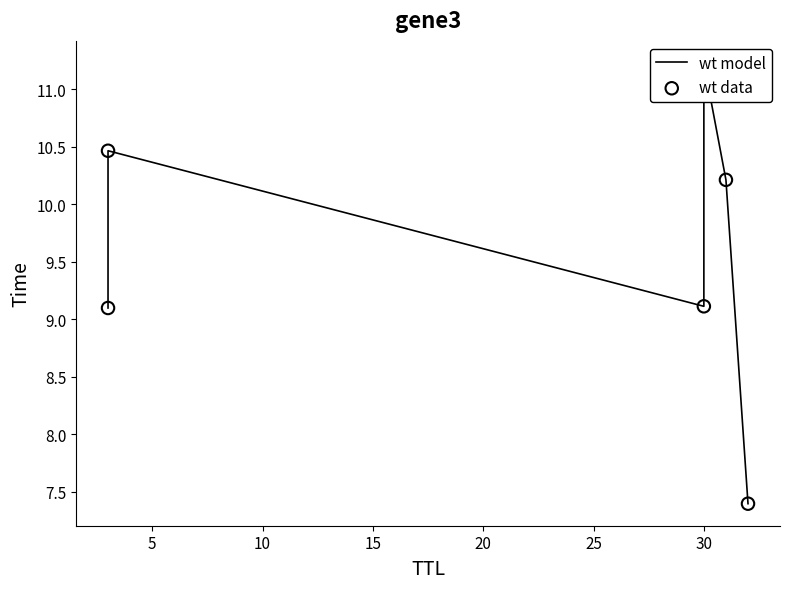

What are all the series names shown in the legend?

wt model, wt data